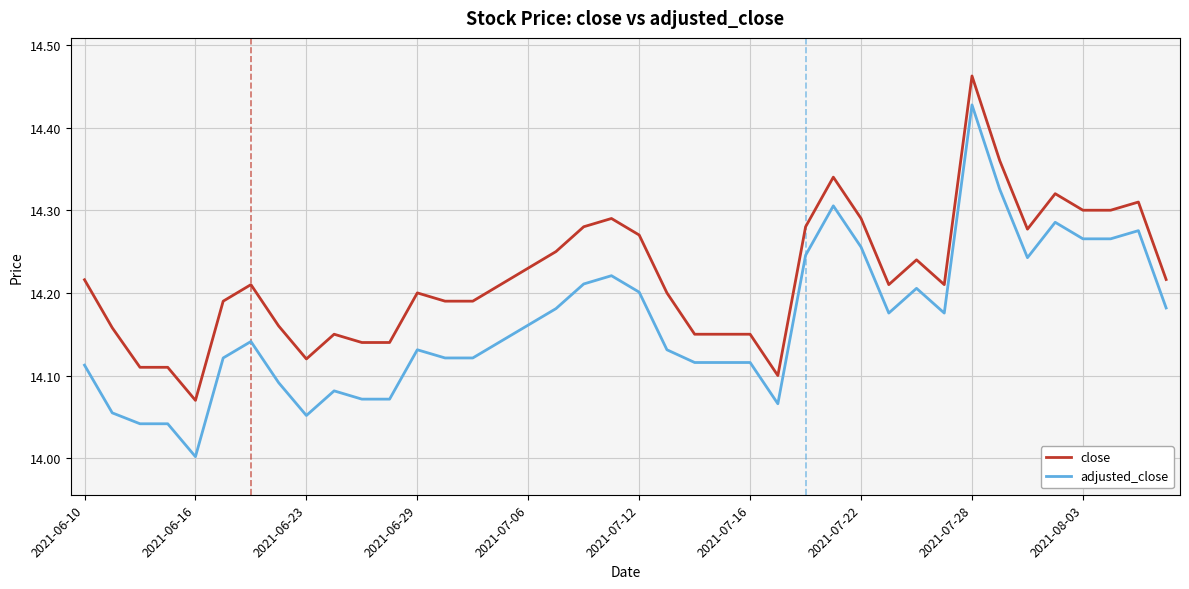

List the series in order of their peak value, highest first.

close, adjusted_close